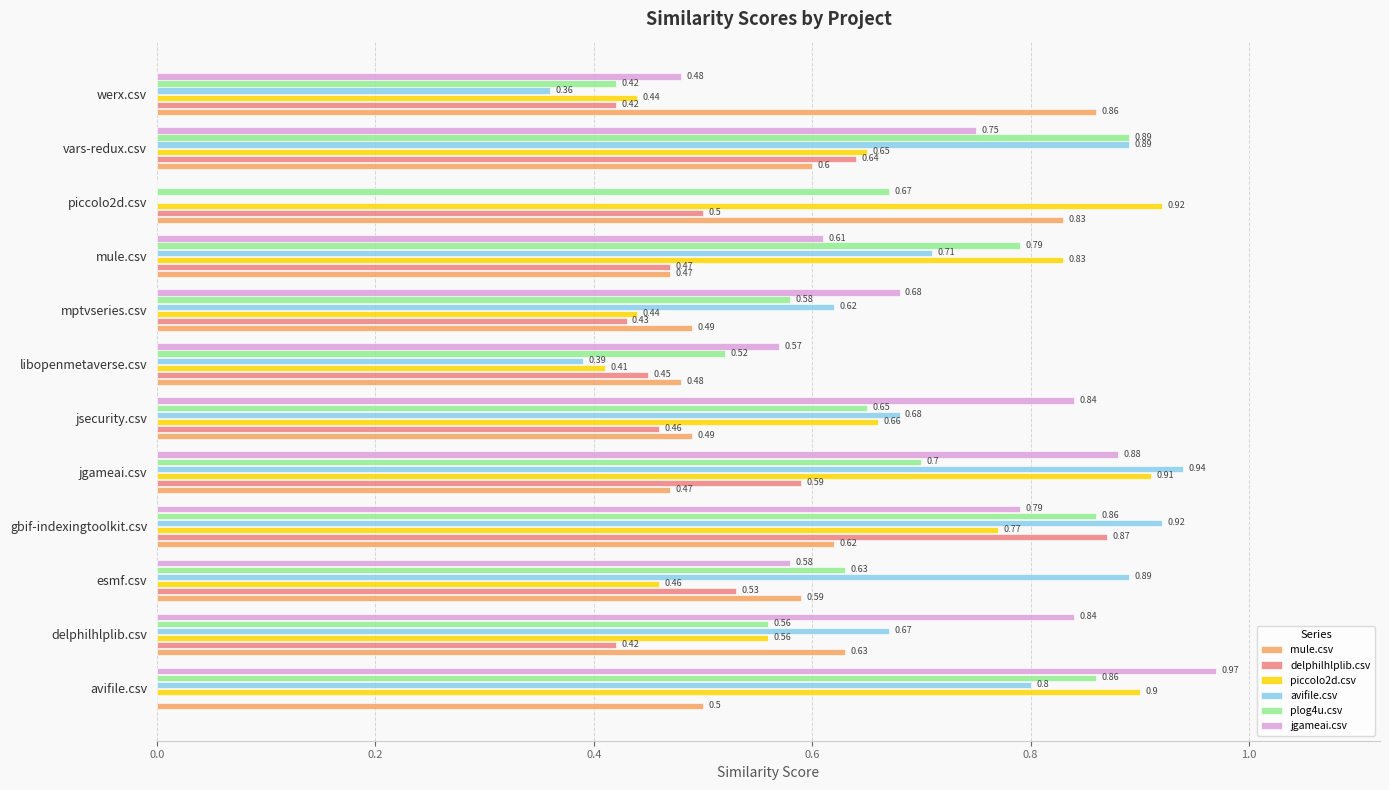

Which series changed the most between delphilhlplib.csv and vars-redux.csv?

plog4u.csv